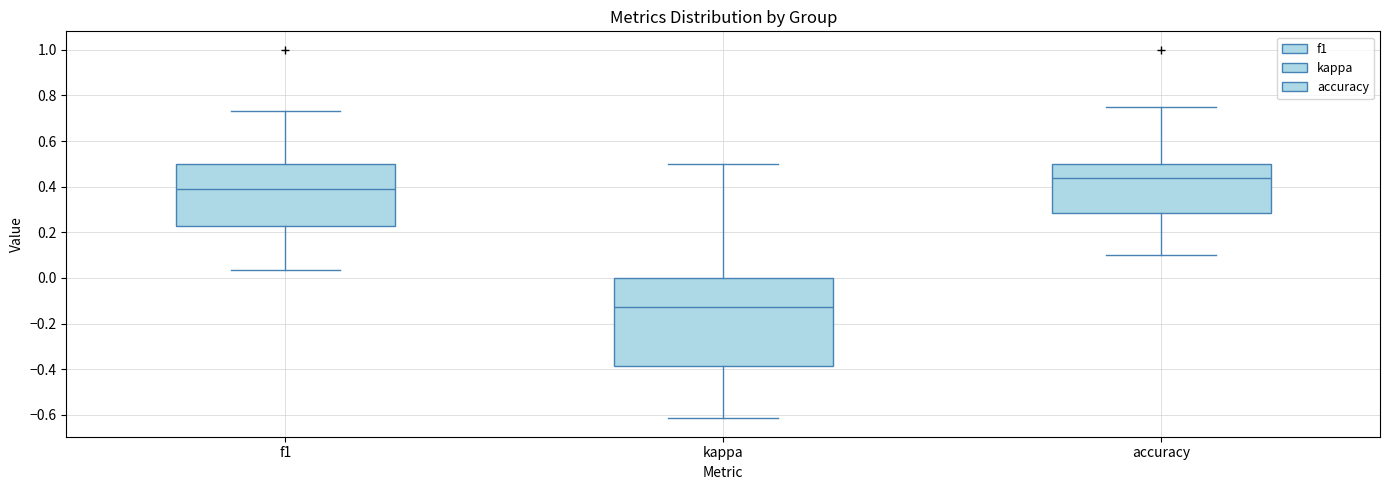

Where is the lower edge of the box for f1 on the y-axis? The values are not printed on the chart, so give them approximately, as read against the axis.

0.22